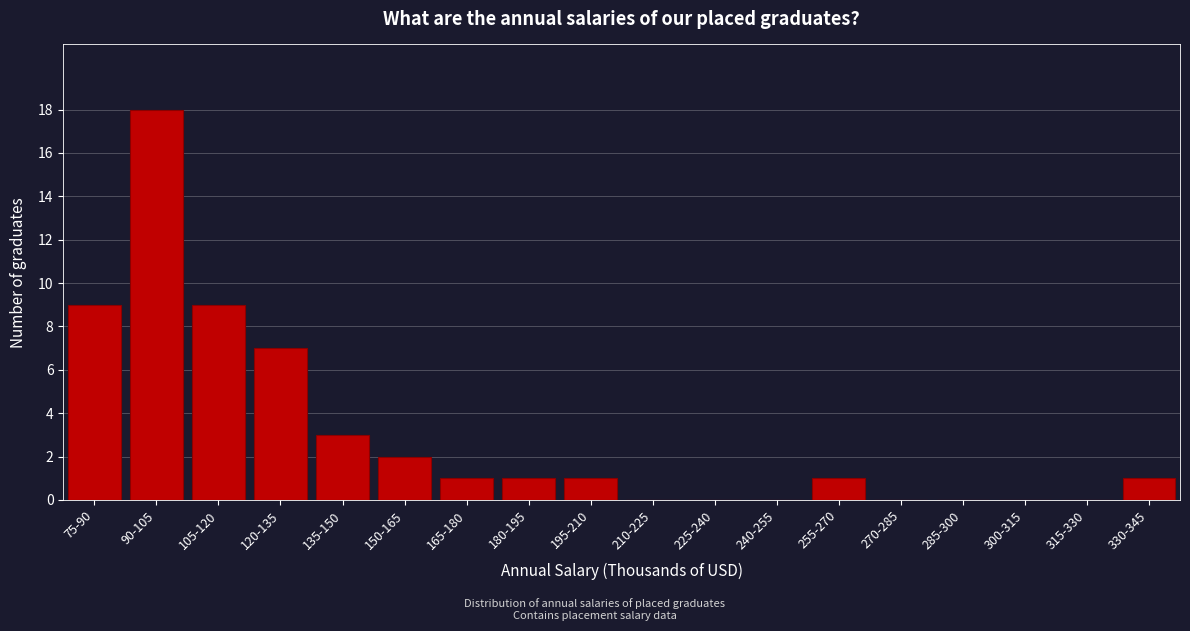

Reading left to right, what are all the values shown in this chart?

75-90=9	90-105=18	105-120=9	120-135=7	135-150=3	150-165=2	165-180=1	180-195=1	195-210=1	210-225=0	225-240=0	240-255=0	255-270=1	270-285=0	285-300=0	300-315=0	315-330=0	330-345=1